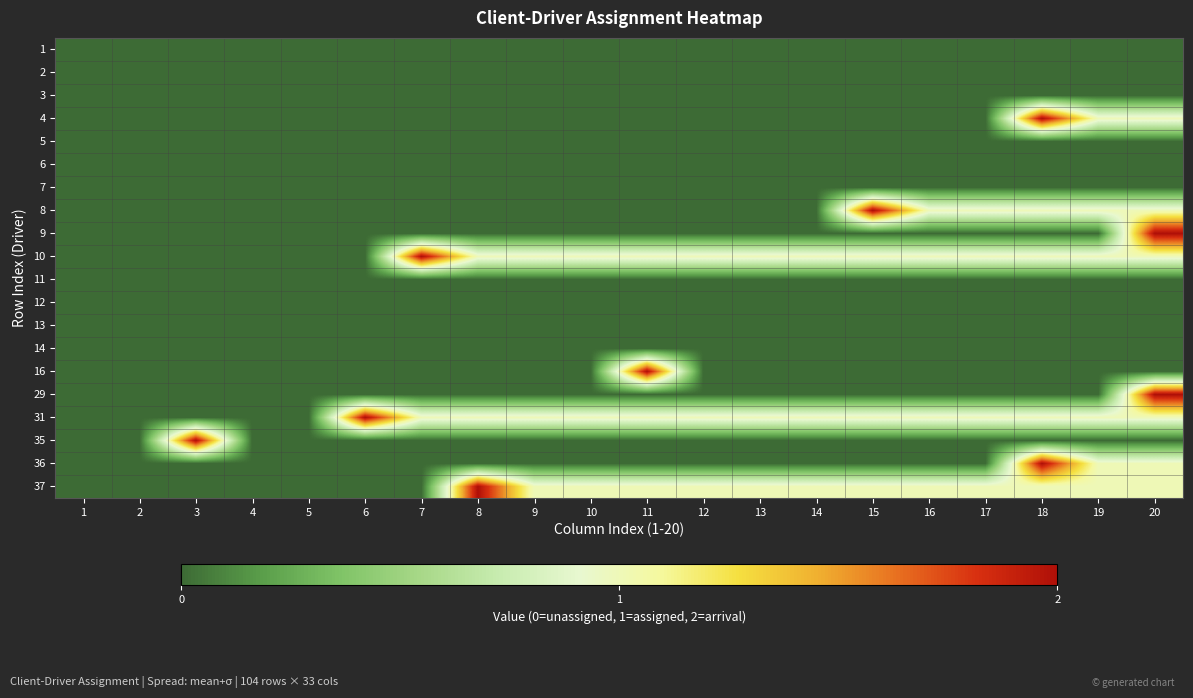

Which label corresponds to the largest value in the chart?

18